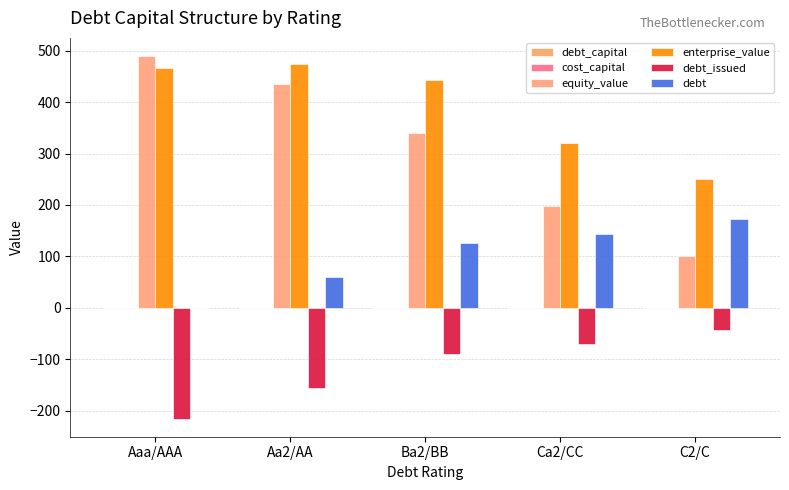

Are the bars horizontal?

No